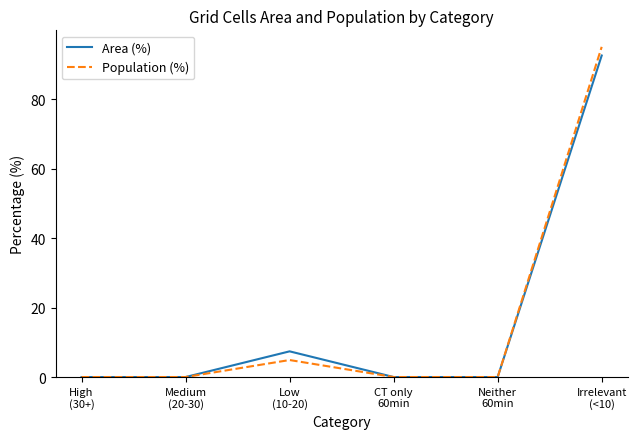

At how many categories does at least one series exceed 67?

1